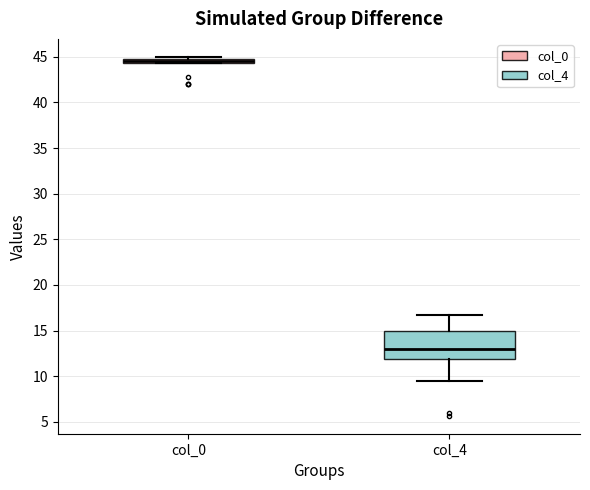

Comparing the boxes themselves (not the whiskers), which one is the tallest?

col_4